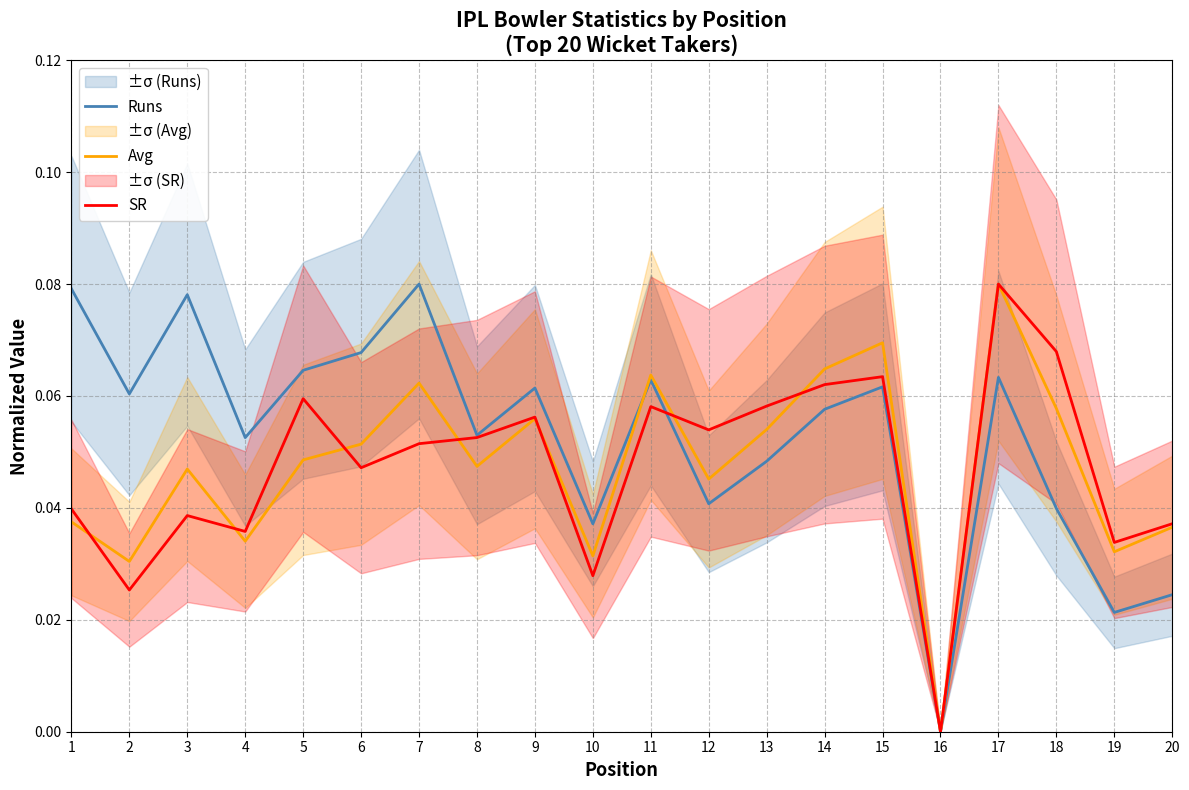

List the series in order of their peak value, highest first.

Runs, Avg, SR